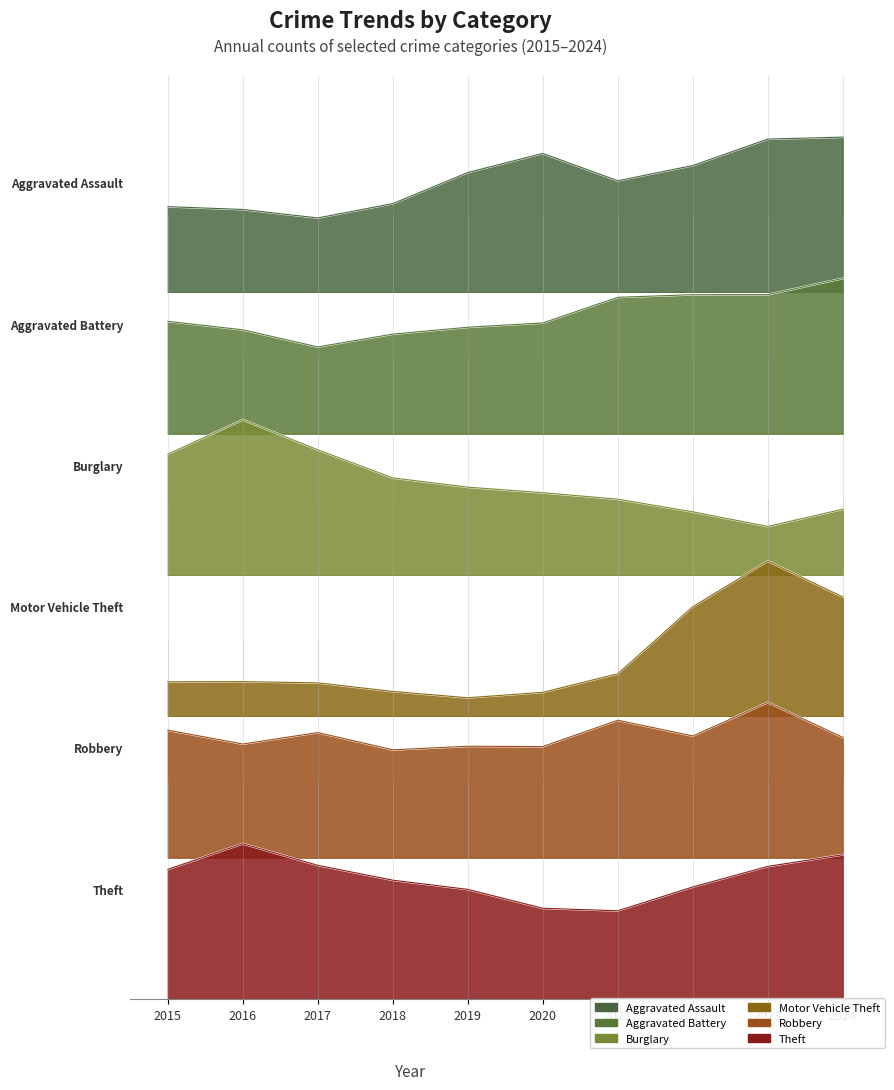

Between 2016 and 2022, which series saw the biggest shift?

Motor Vehicle Theft